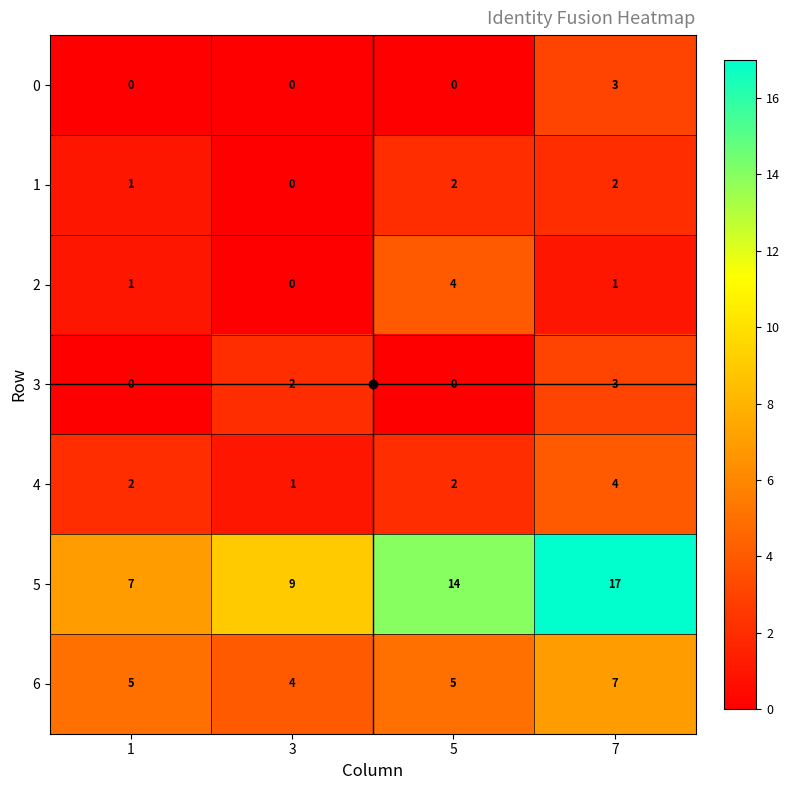

How many categories are shown in the chart?

4